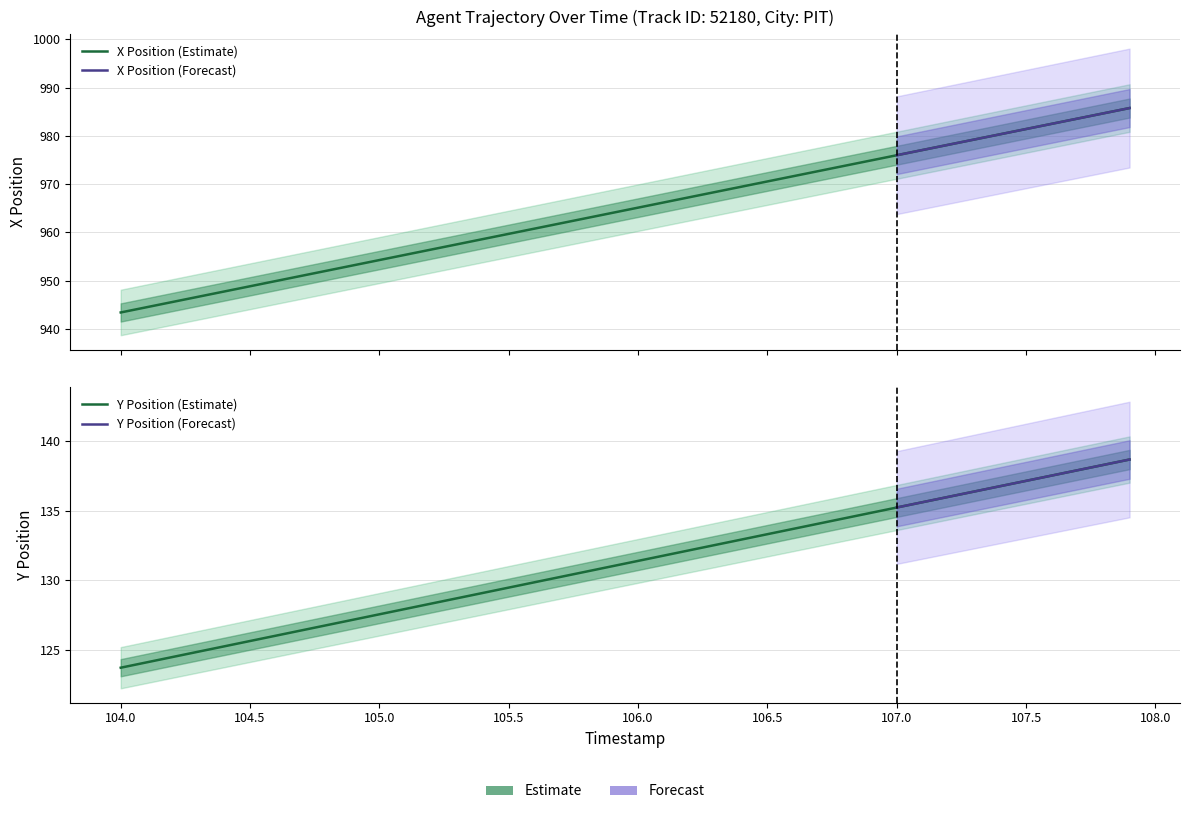

True or false: X and Y cross at least once.

False